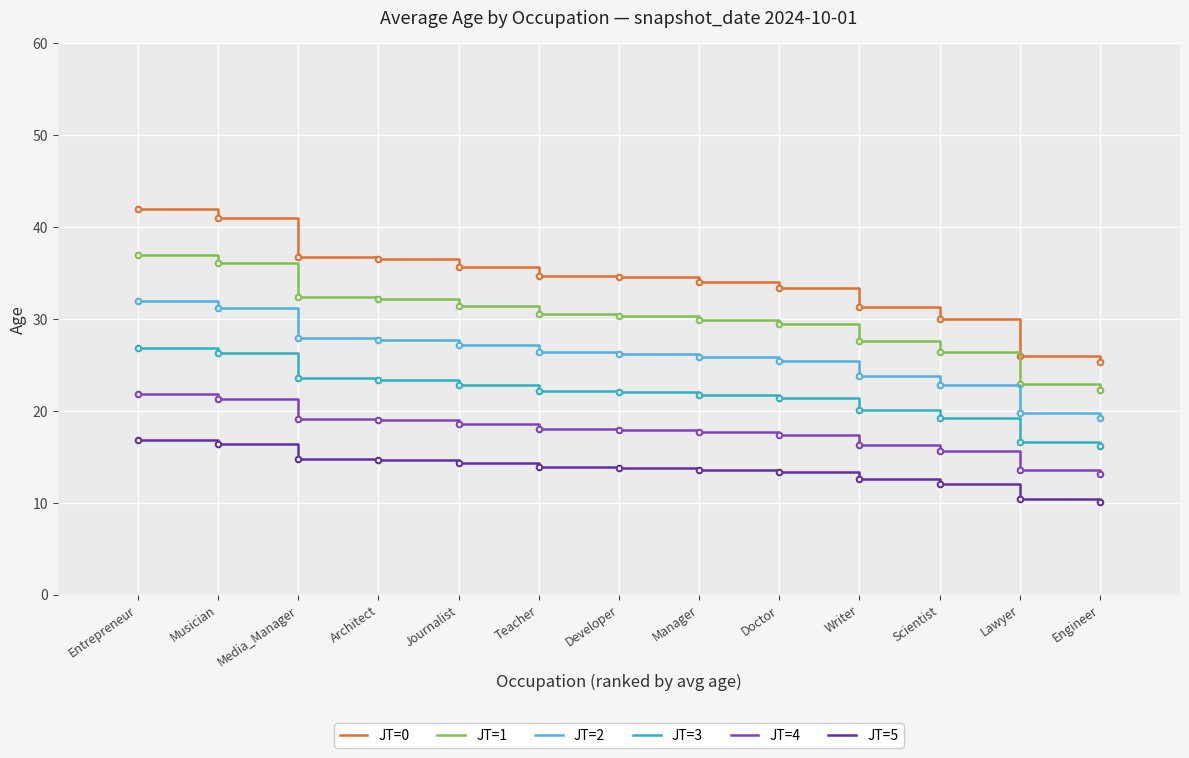

True or false: JT=4 and JT=1 cross at least once.

False